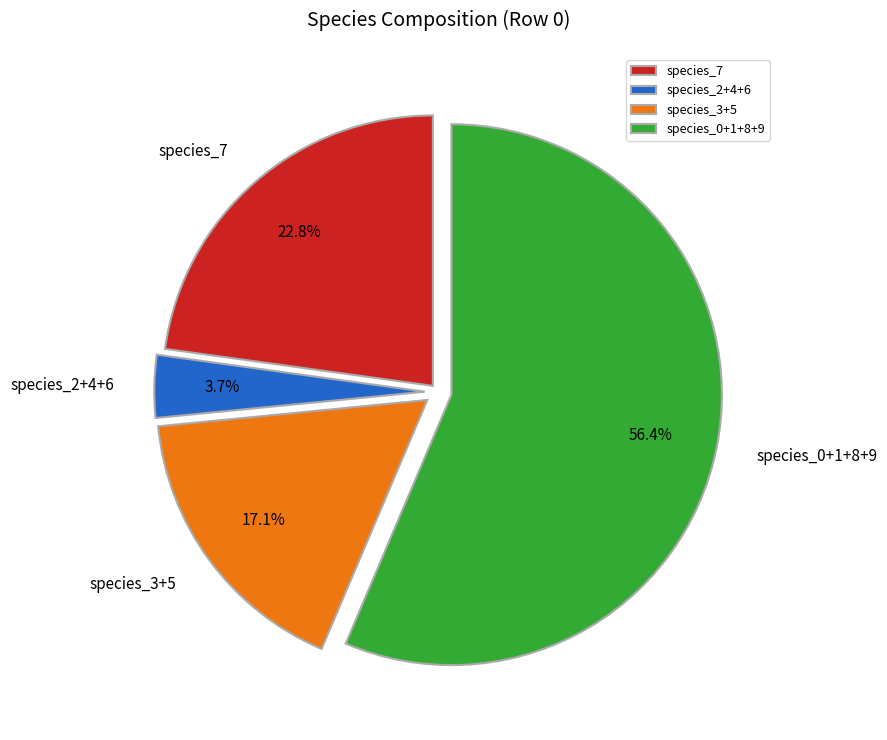

What is the smallest slice in the pie chart?

species_2+4+6